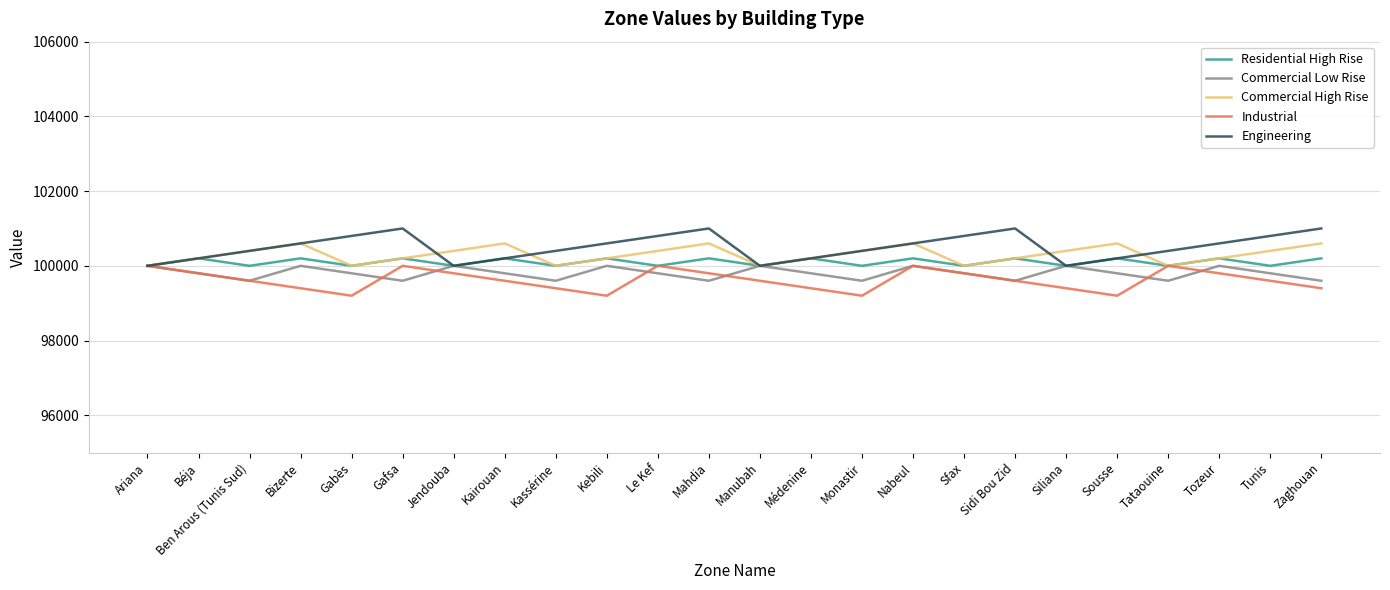

Count the Engineering values in the range 100200 to 100800.

16